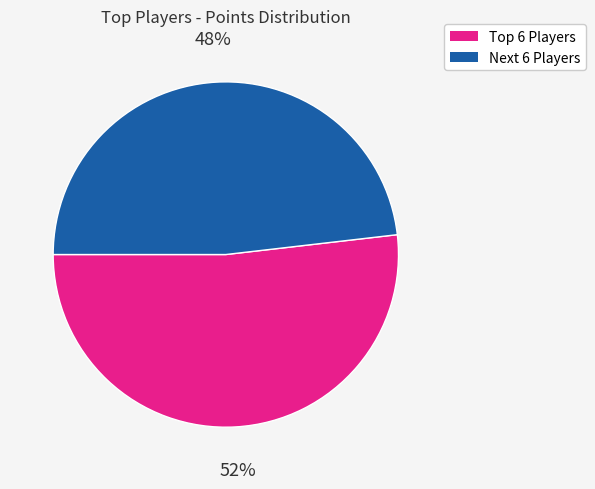

Is there any slice that represents more than half of the pie?

Yes